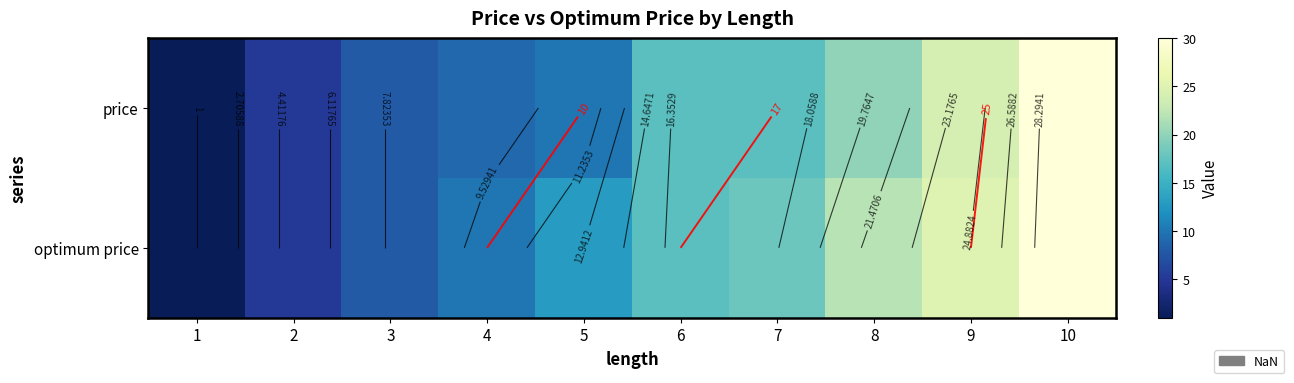

How many categories are shown in the chart?

10